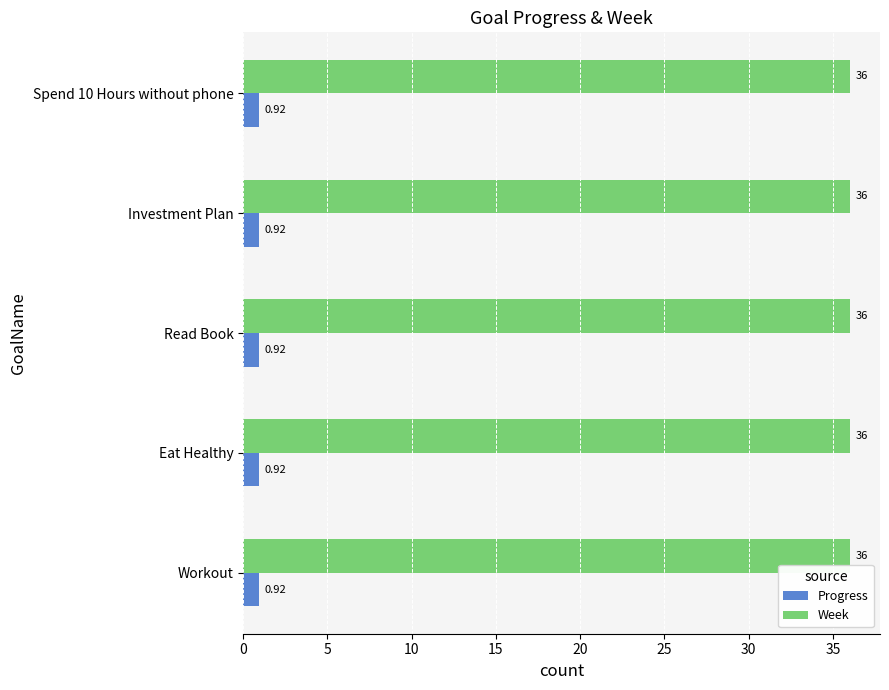

At how many categories does at least one series exceed 7?

5